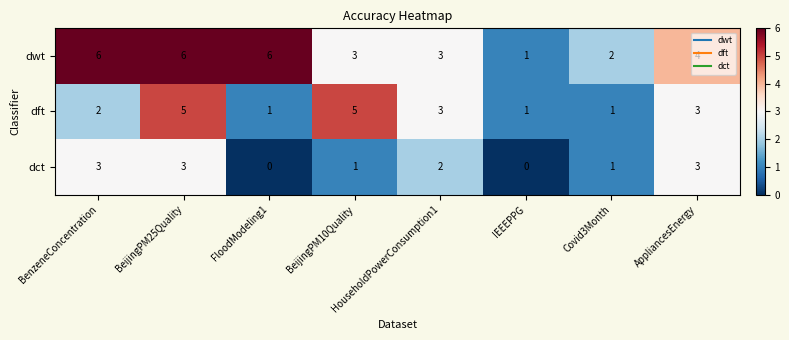

Where does the dct series first go above 2?

BenzeneConcentration